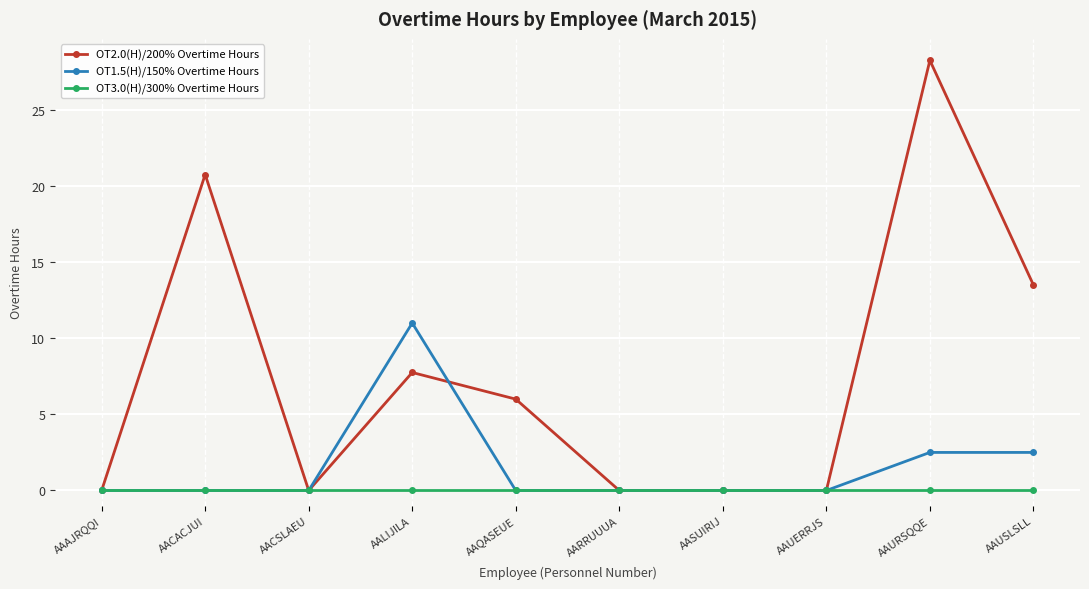

At which category is the sum across all series the highest?

AAURSQQE